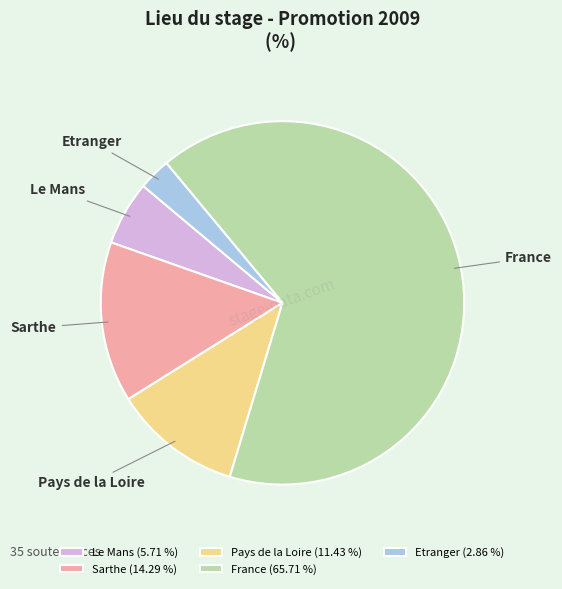

What is the smallest slice in the pie chart?

Etranger